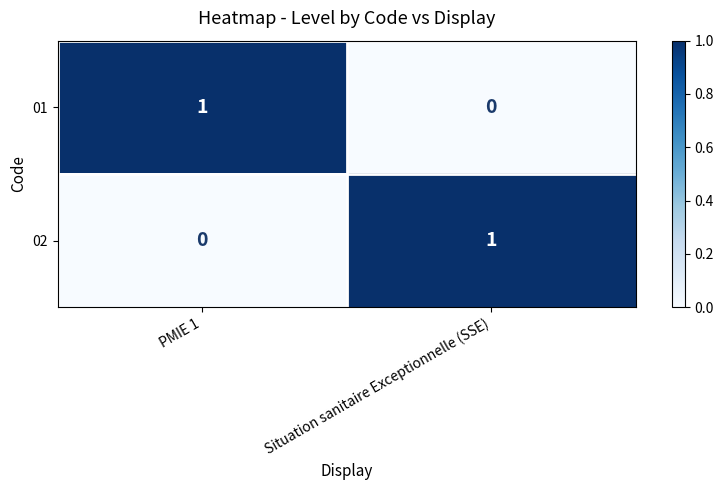

Is the value of 01 at Situation sanitaire Exceptionnelle (SSE) greater than the value of 02 at Situation sanitaire Exceptionnelle (SSE)?

No